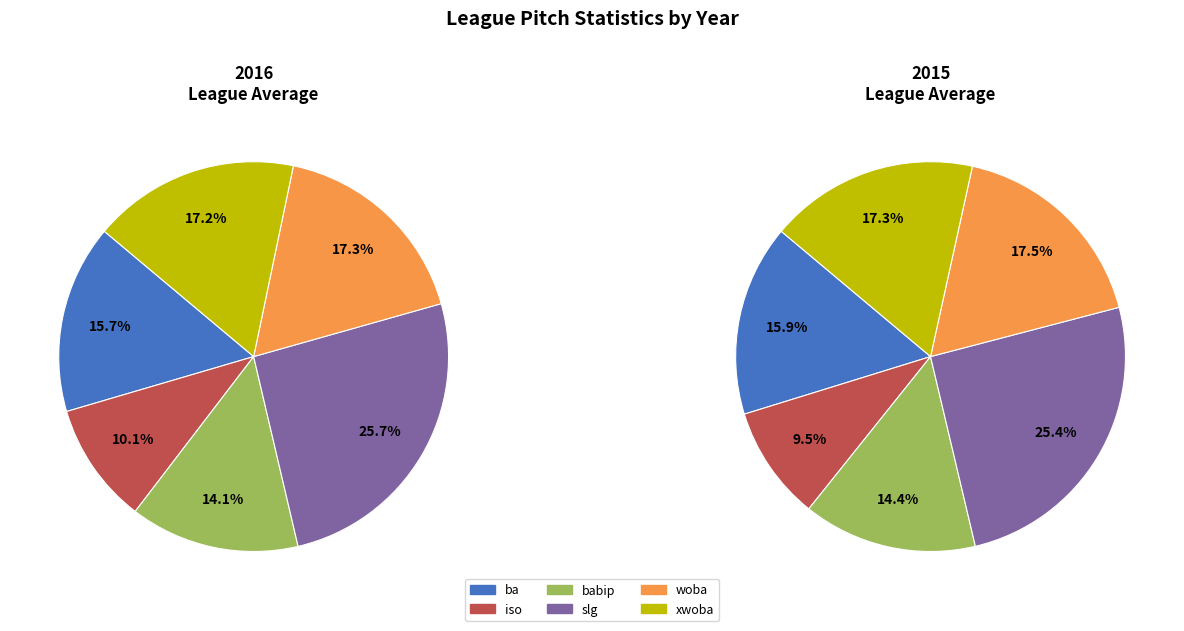

To the nearest percent, what is the combined percentage of ba and slg?

41%